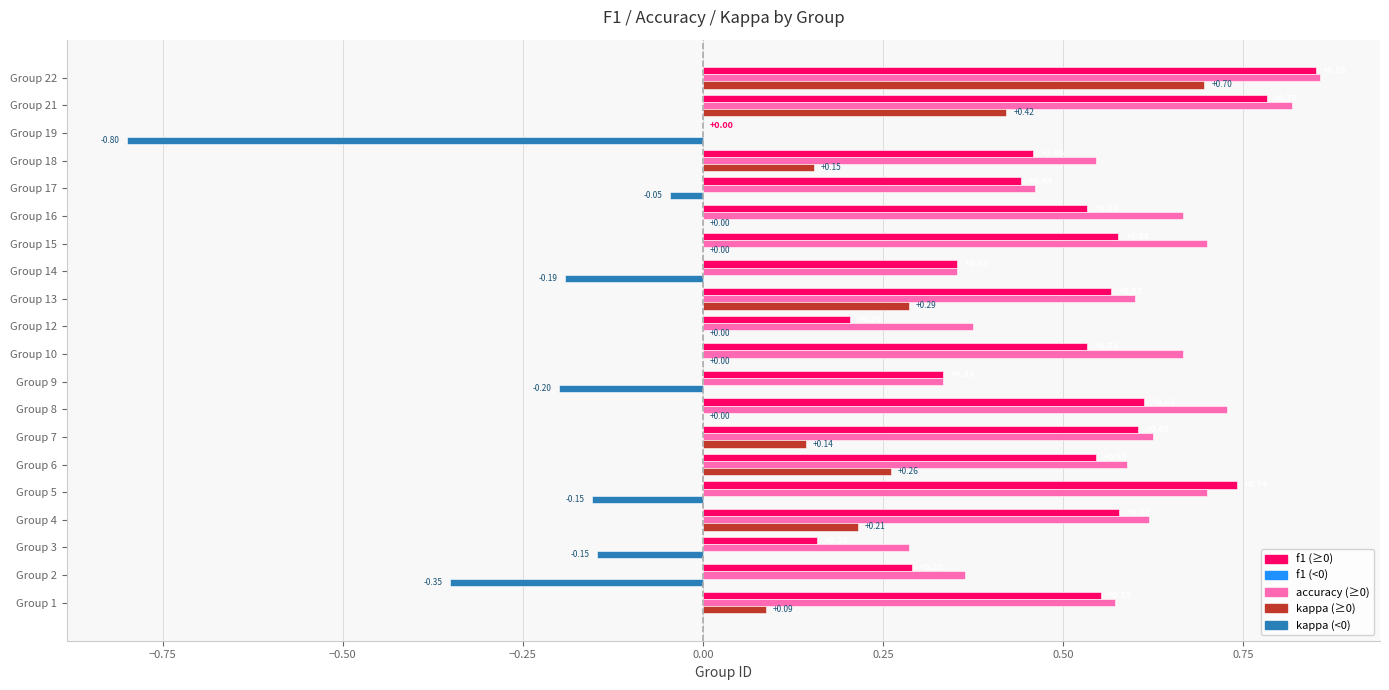

Count the number of categories in the chart.

20